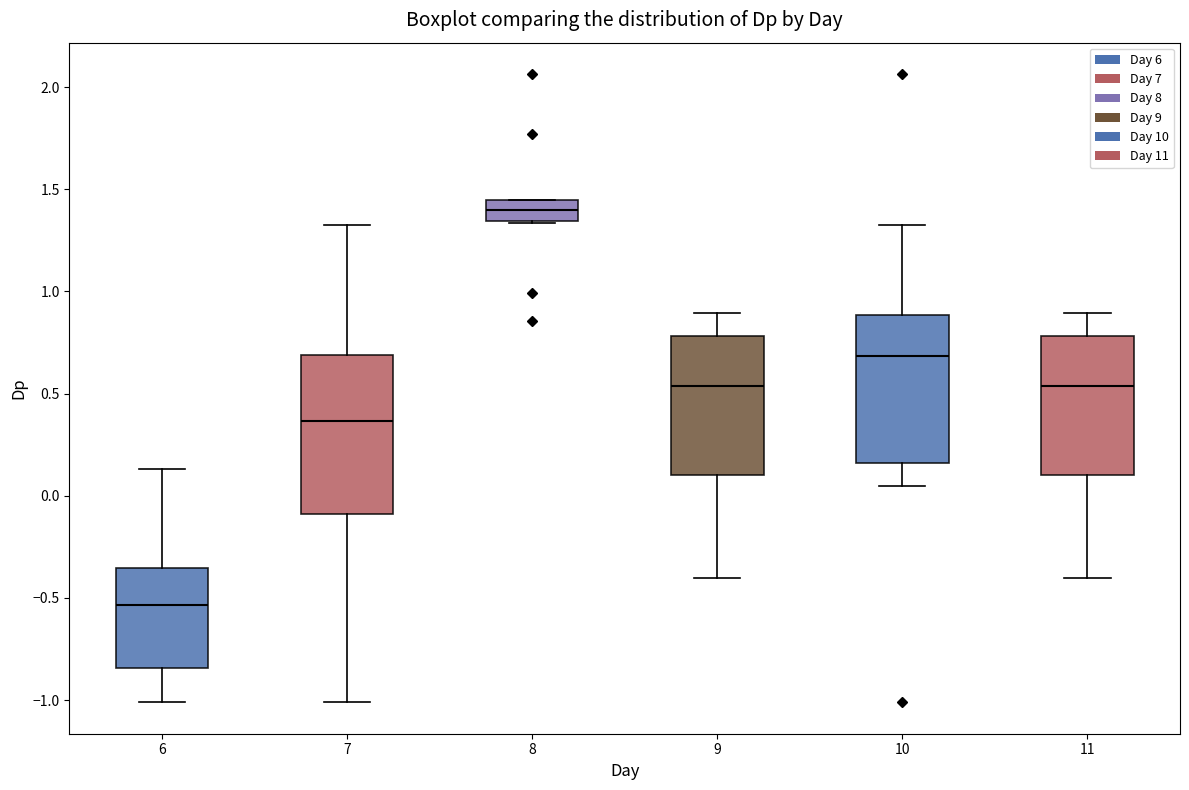

Which box's median line is the highest?

8